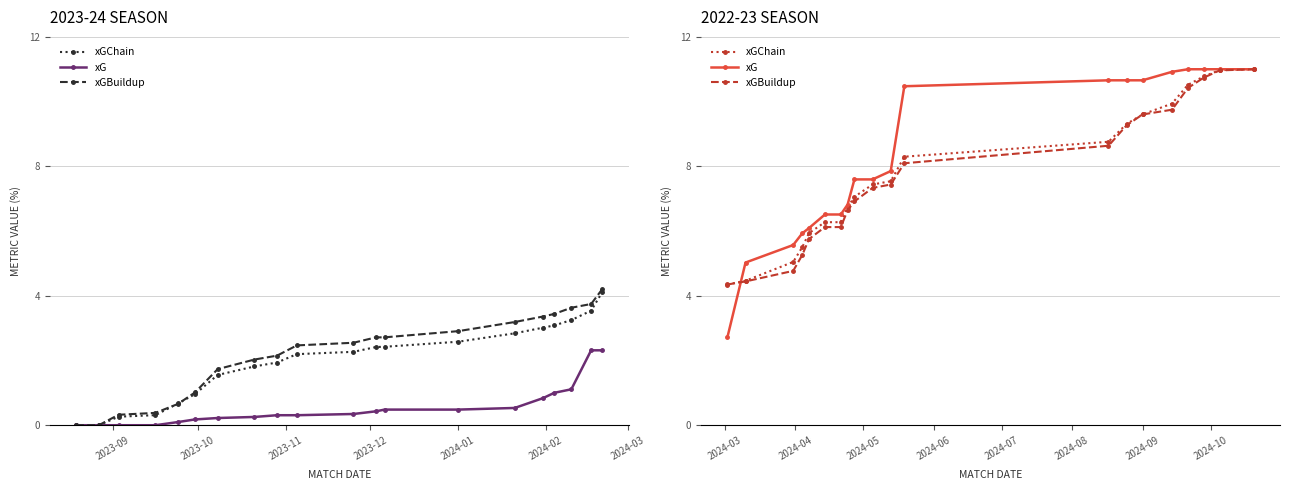

Reading right to left, extract all data points from this chart.

xGChain: 11.0	11.0	10.8	10.5	9.9	9.6	9.3	8.8	8.3	7.5	7.4	7.1	6.7	6.3	6.3	5.9	5.5	5.0	4.5	4.4
xG: 11.0	11.0	11.0	11.0	10.9	10.7	10.7	10.7	10.5	7.9	7.6	7.6	6.8	6.5	6.5	6.1	5.9	5.6	5.0	2.7
xGBuildup: 11.0	11.0	10.7	10.4	9.7	9.6	9.3	8.6	8.1	7.4	7.3	6.9	6.6	6.1	6.1	5.8	5.3	4.8	4.4	4.3